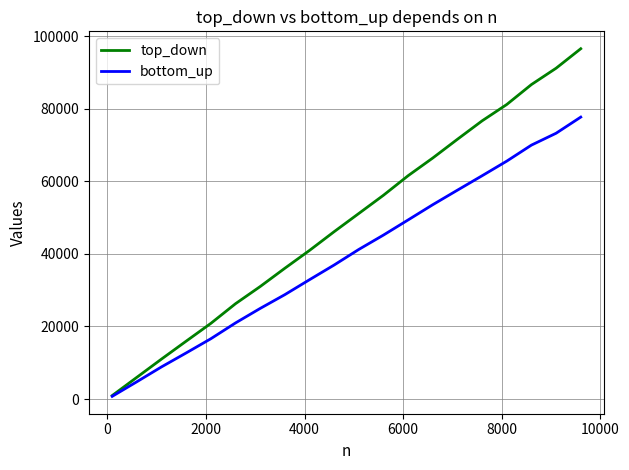

Which series has the largest total across all categories?

top_down